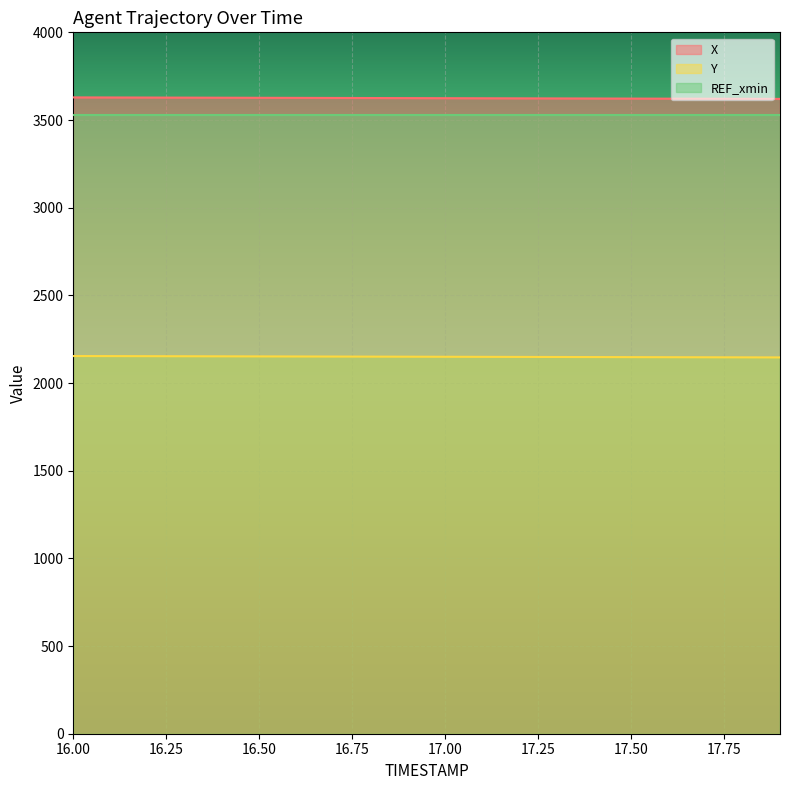

What is the difference between the second highest and second lowest values in the Y series?

7.0